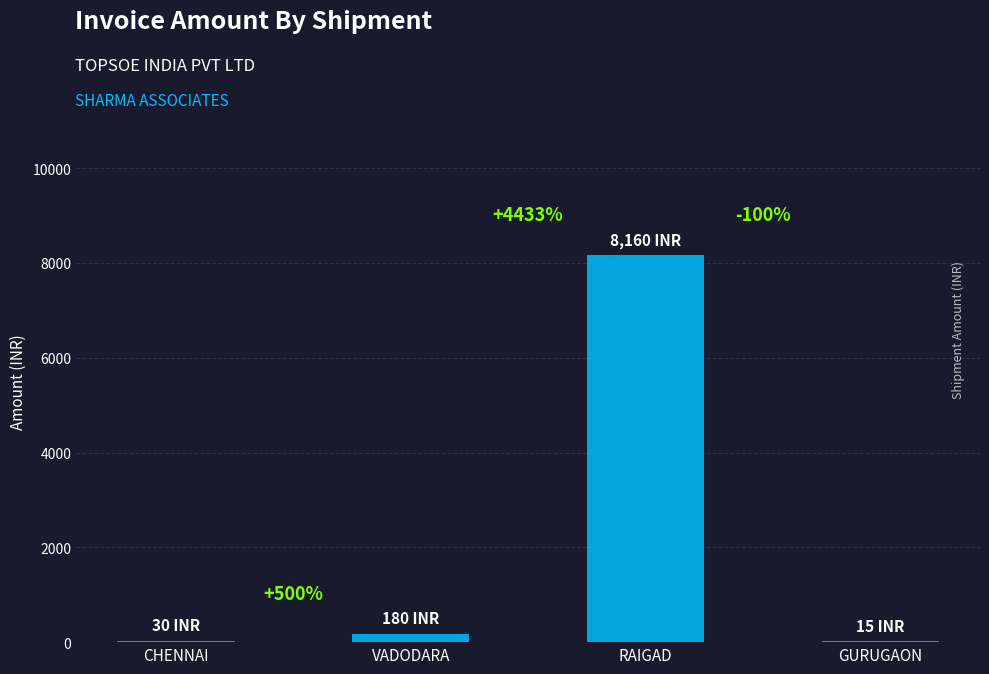

Which label corresponds to the largest value in the chart?

RAIGAD